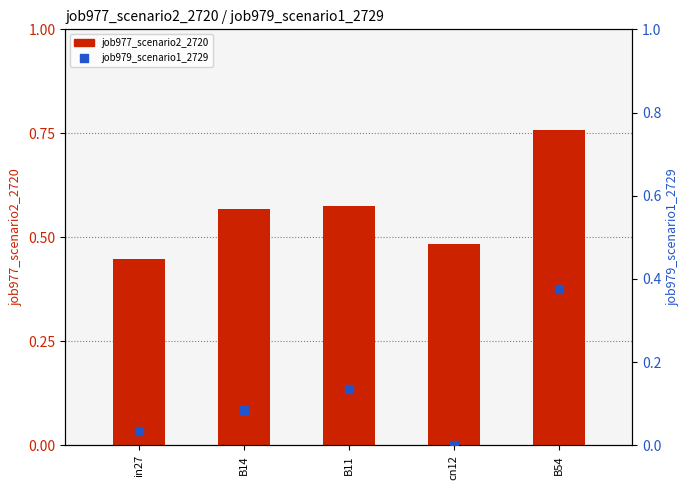

Which series reaches the minimum Y coordinate?

job979_scenario1_2729